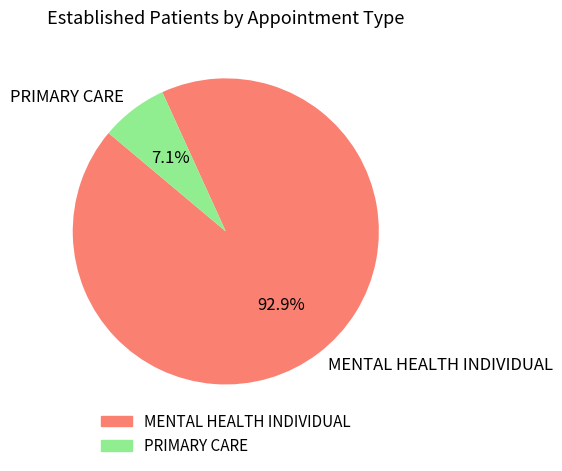

Approximately how many times larger is the value at MENTAL HEALTH INDIVIDUAL compared to PRIMARY CARE?

13.1